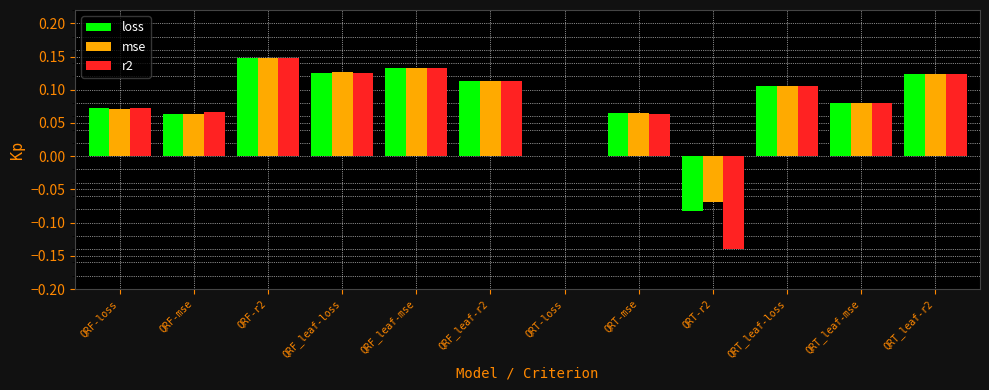

At which category is the sum across all series the highest?

QRF-r2